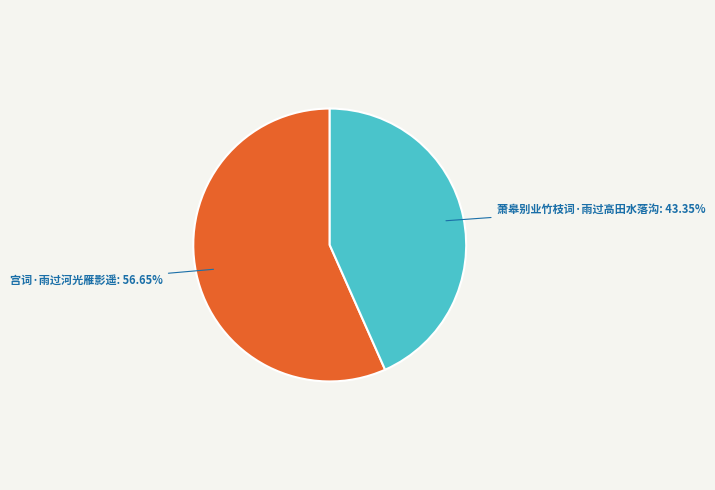

Is there any slice that represents more than half of the pie?

Yes